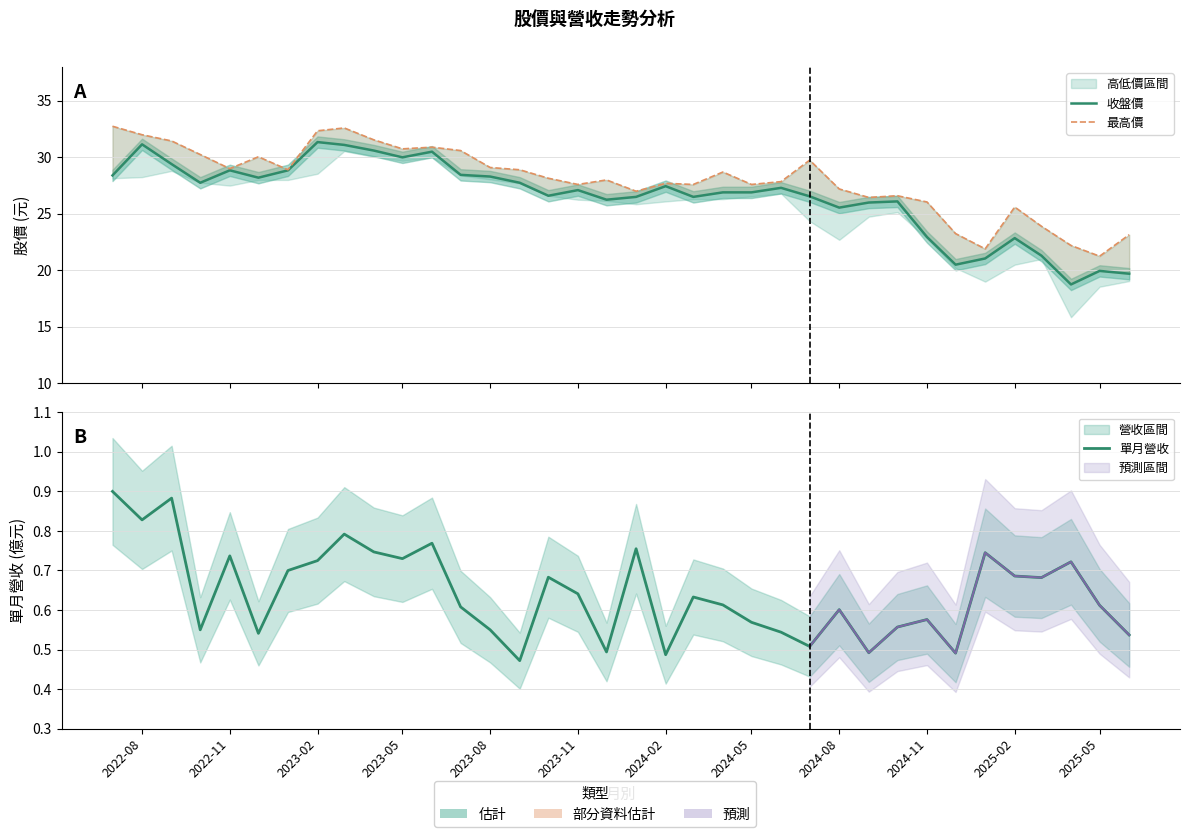

True or false: 單月營收 and 最高價 intersect in this chart.

False